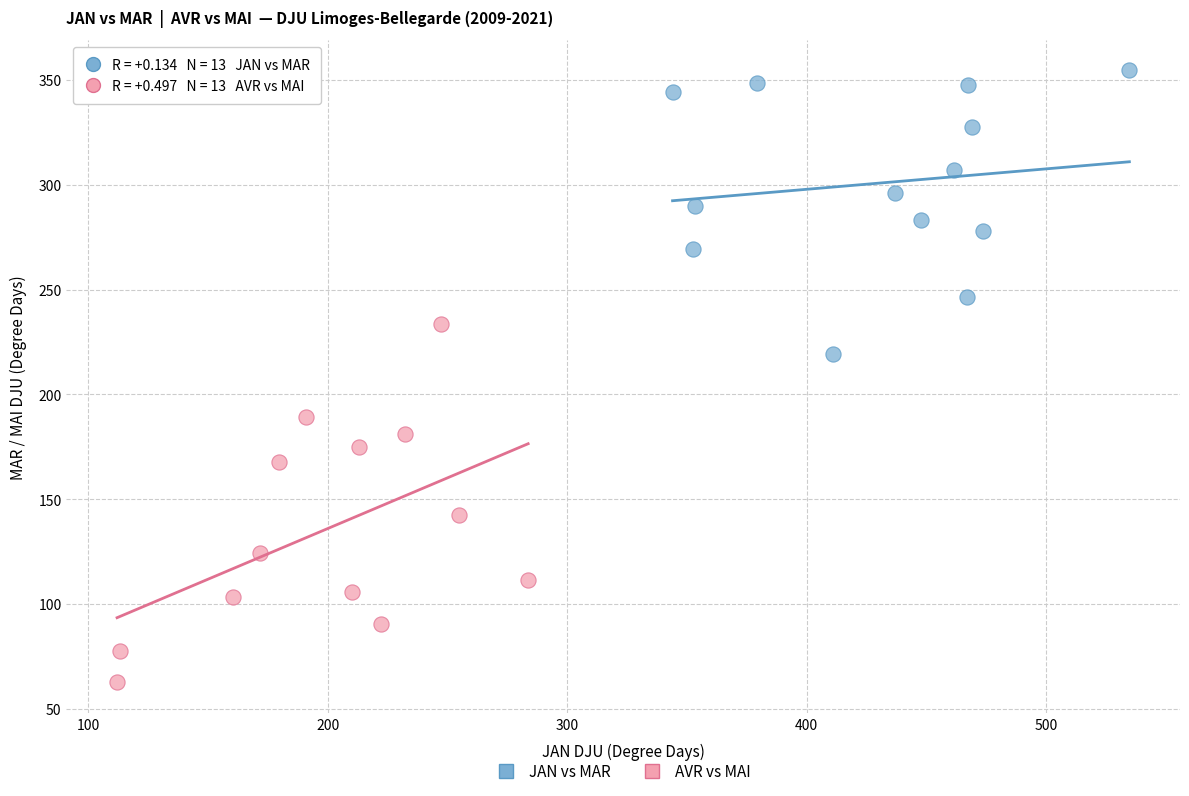

Which series reaches the maximum Y coordinate?

JAN vs MAR